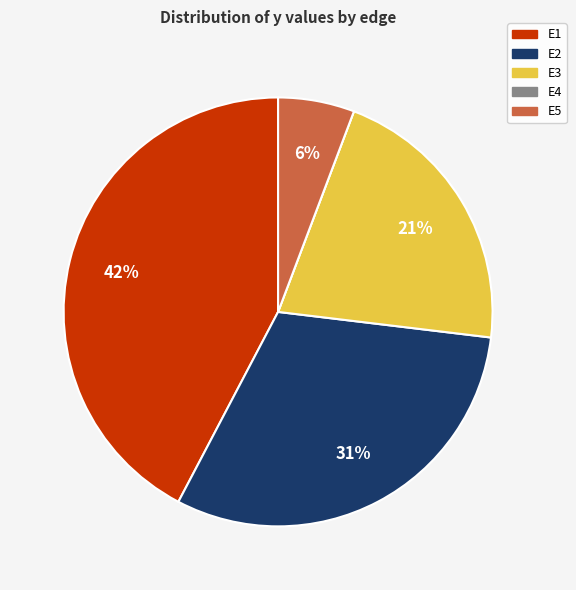

The E3 slice represents 21% of the pie. True or false?

True